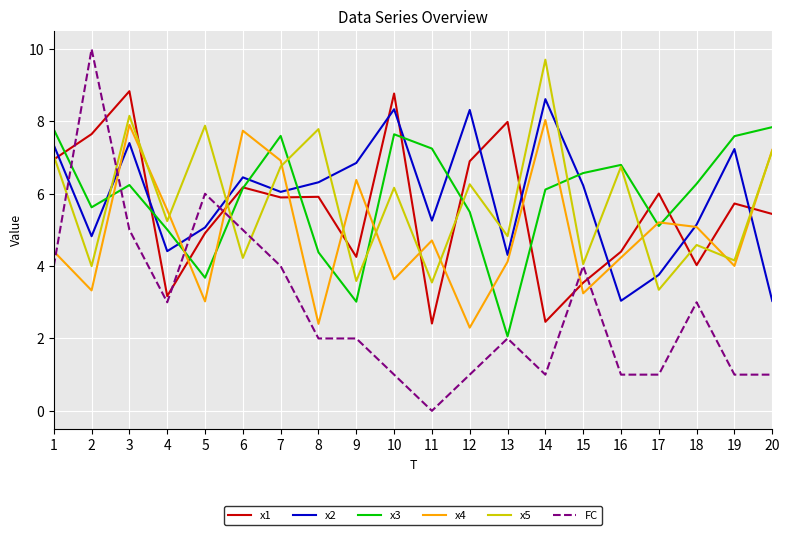

Which series ends up on top after the final intersection of x1 and x4?

x4